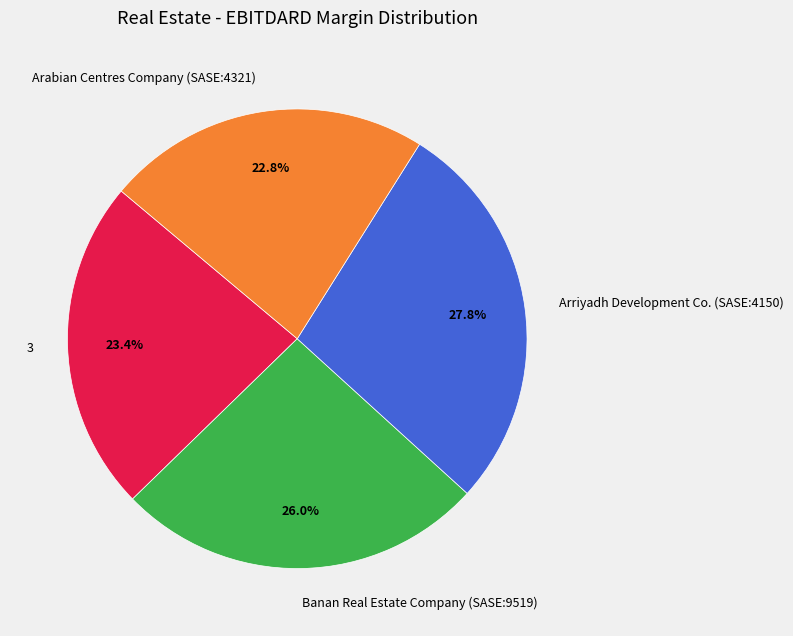

Between Banan Real Estate Company (SASE:9519) and Arabian Centres Company (SASE:4321), which is larger?

Banan Real Estate Company (SASE:9519)